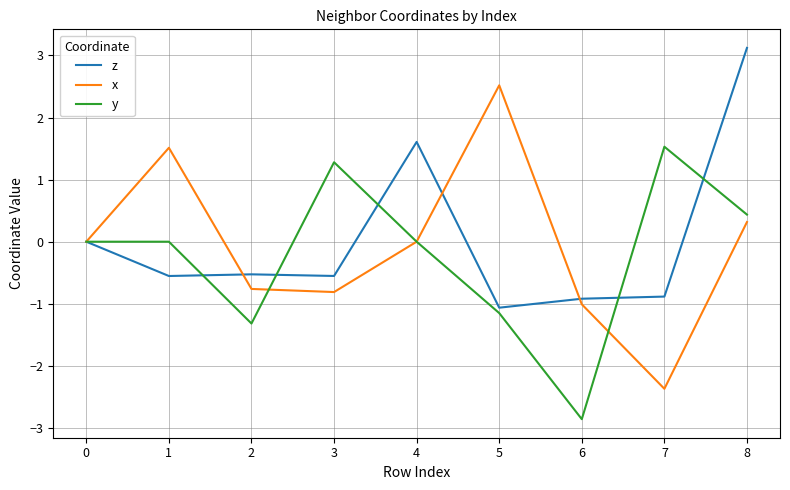

Is the value of x at 1 greater than the value of y at 4?

Yes